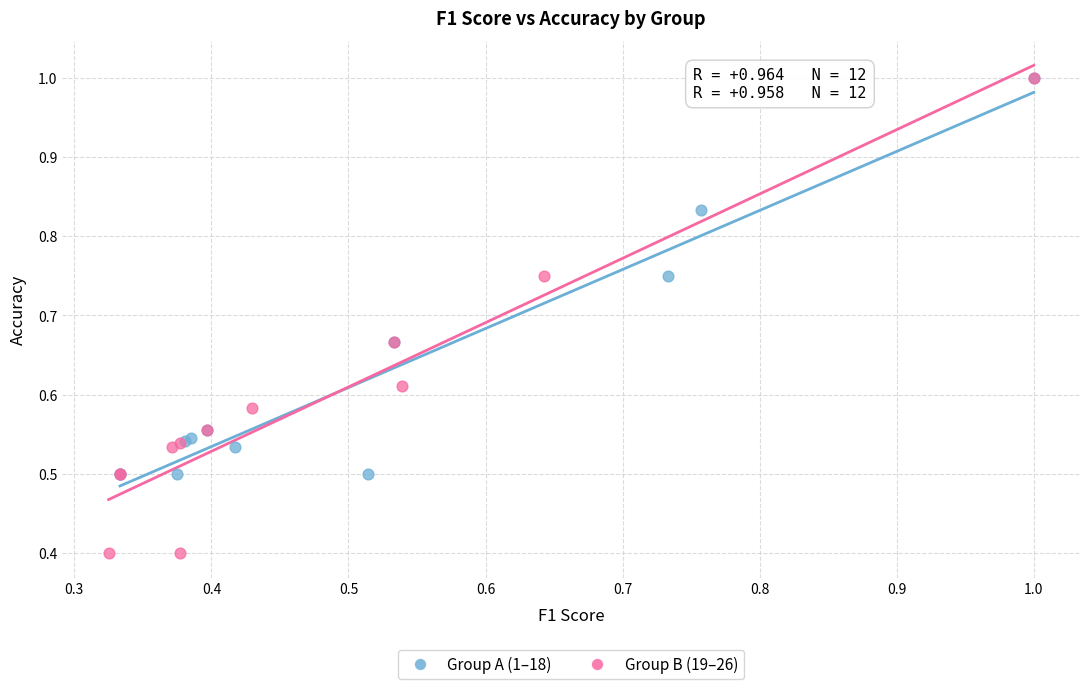

Which series has the widest spread of Y values?

Group B (19–26)